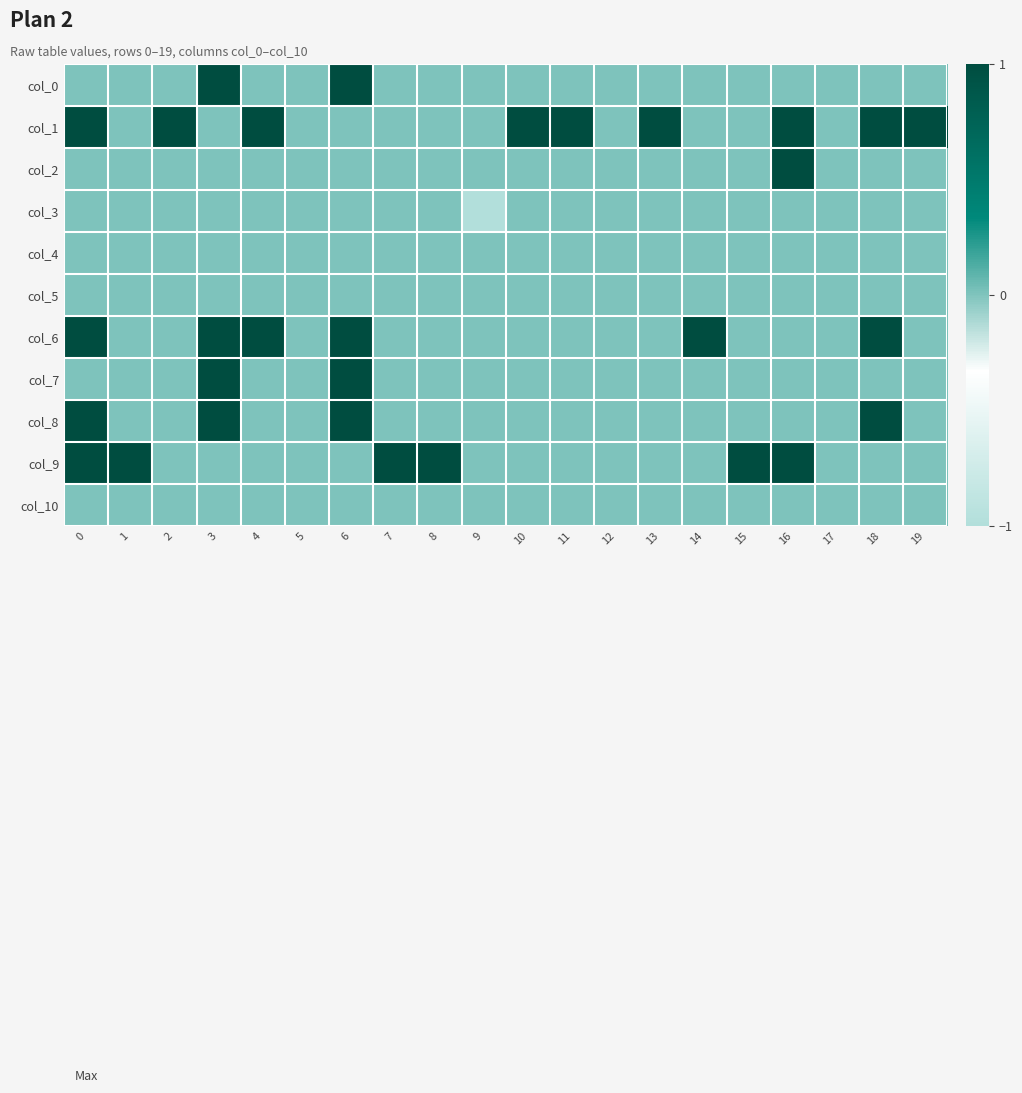

Reading left to right, extract all data points from this chart.

col_0: 0=0	1=0	2=0	3=1	4=0	5=0	6=1	7=0	8=0	9=0	10=0	11=0	12=0	13=0	14=0	15=0	16=0	17=0	18=0	19=0
col_1: 0=1	1=0	2=1	3=0	4=1	5=0	6=0	7=0	8=0	9=0	10=1	11=1	12=0	13=1	14=0	15=0	16=1	17=0	18=1	19=1
col_2: 0=0	1=0	2=0	3=0	4=0	5=0	6=0	7=0	8=0	9=0	10=0	11=0	12=0	13=0	14=0	15=0	16=1	17=0	18=0	19=0
col_3: 0=0	1=0	2=0	3=0	4=0	5=0	6=0	7=0	8=0	9=-1	10=0	11=0	12=0	13=0	14=0	15=0	16=0	17=0	18=0	19=0
col_4: 0=0	1=0	2=0	3=0	4=0	5=0	6=0	7=0	8=0	9=0	10=0	11=0	12=0	13=0	14=0	15=0	16=0	17=0	18=0	19=0
col_5: 0=0	1=0	2=0	3=0	4=0	5=0	6=0	7=0	8=0	9=0	10=0	11=0	12=0	13=0	14=0	15=0	16=0	17=0	18=0	19=0
col_6: 0=1	1=0	2=0	3=1	4=1	5=0	6=1	7=0	8=0	9=0	10=0	11=0	12=0	13=0	14=1	15=0	16=0	17=0	18=1	19=0
col_7: 0=0	1=0	2=0	3=1	4=0	5=0	6=1	7=0	8=0	9=0	10=0	11=0	12=0	13=0	14=0	15=0	16=0	17=0	18=0	19=0
col_8: 0=1	1=0	2=0	3=1	4=0	5=0	6=1	7=0	8=0	9=0	10=0	11=0	12=0	13=0	14=0	15=0	16=0	17=0	18=1	19=0
col_9: 0=1	1=1	2=0	3=0	4=0	5=0	6=0	7=1	8=1	9=0	10=0	11=0	12=0	13=0	14=0	15=1	16=1	17=0	18=0	19=0
col_10: 0=0	1=0	2=0	3=0	4=0	5=0	6=0	7=0	8=0	9=0	10=0	11=0	12=0	13=0	14=0	15=0	16=0	17=0	18=0	19=0